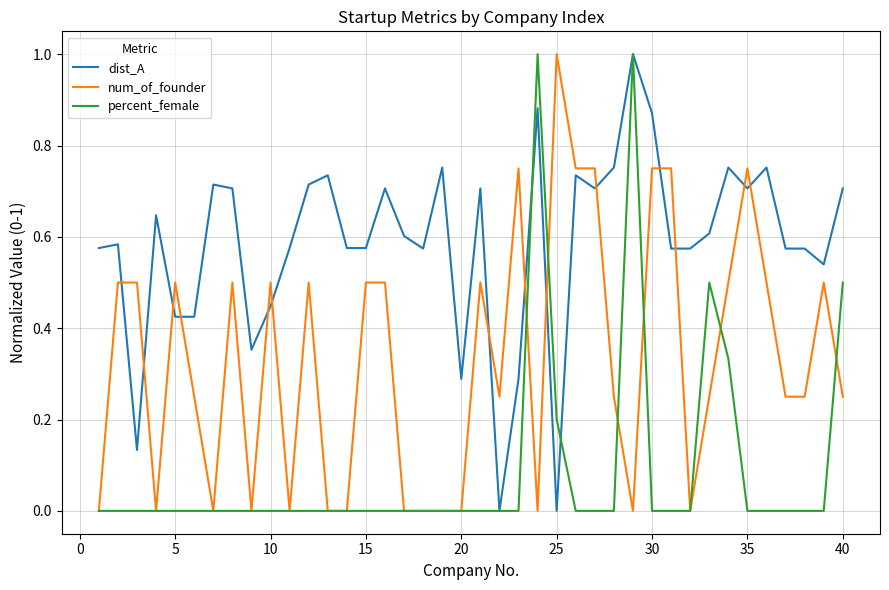

True or false: dist_A and percent_female cross at least once.

True